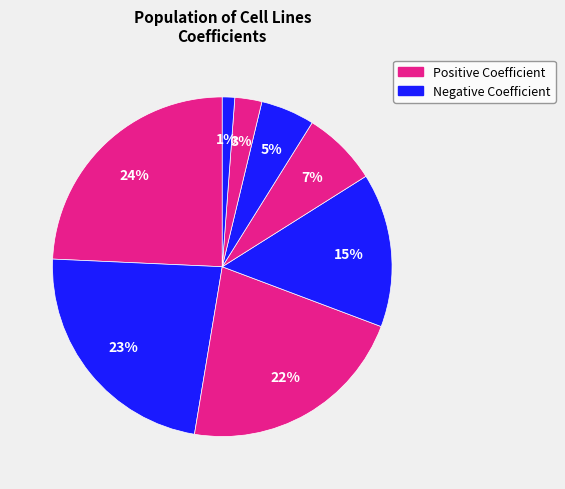

Is there any slice that represents more than half of the pie?

No